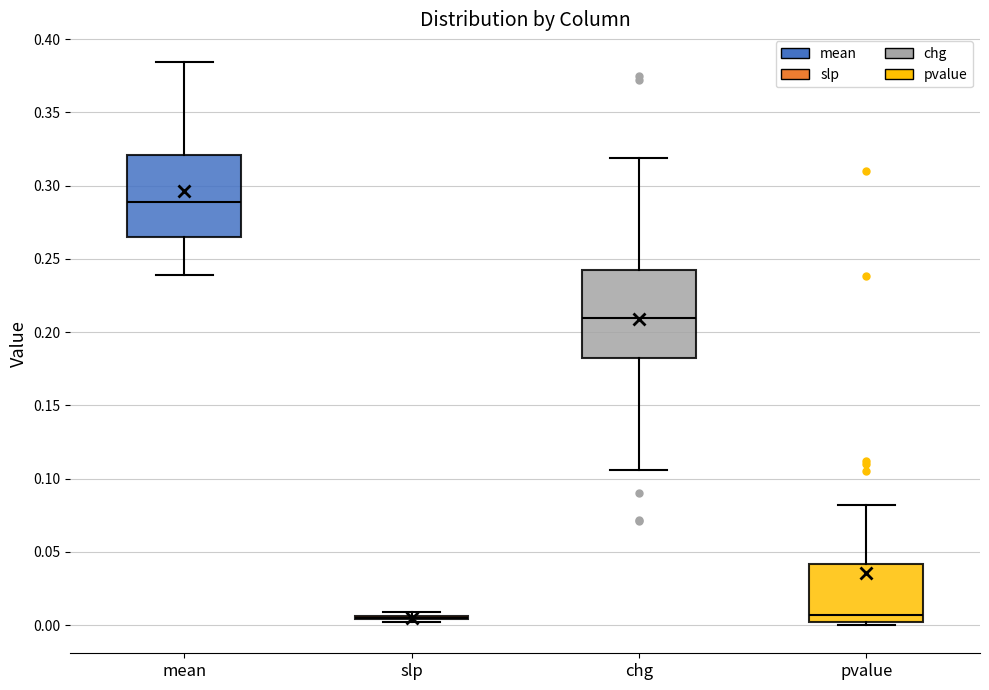

Reading left to right, transcribe this box plot: for each box, give where its median line is, the range the box spans, and where its two whiskers end, as read against the y-axis. The values are not printed on the chart, so give them approximately, as read against the axis.

mean: median 0.290, box 0.265 to 0.320, whiskers 0.240 to 0.385
slp: box collapsed to a line at 0.005, whiskers 0.000 to 0.010
chg: median 0.210, box 0.180 to 0.240, whiskers 0.105 to 0.320
pvalue: median 0.005, box 0.000 to 0.040, whiskers 0.000 (just below the box's lower edge) to 0.080